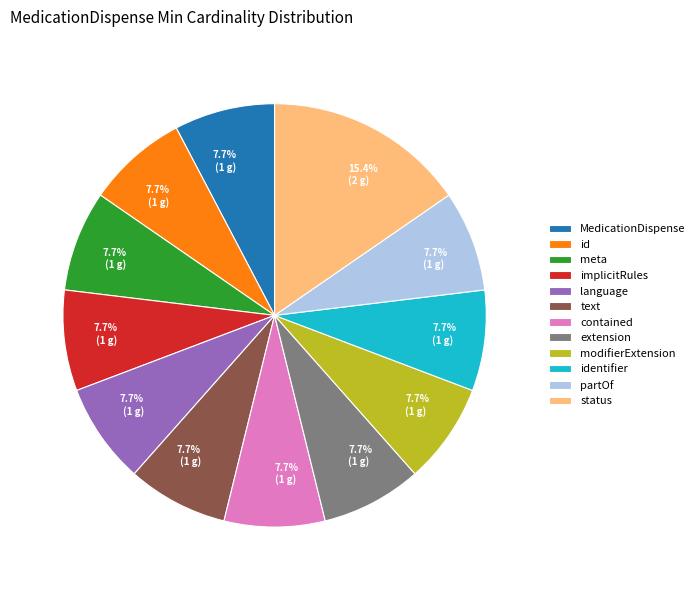

Approximately how many times larger is the value at identifier compared to meta?

1.0